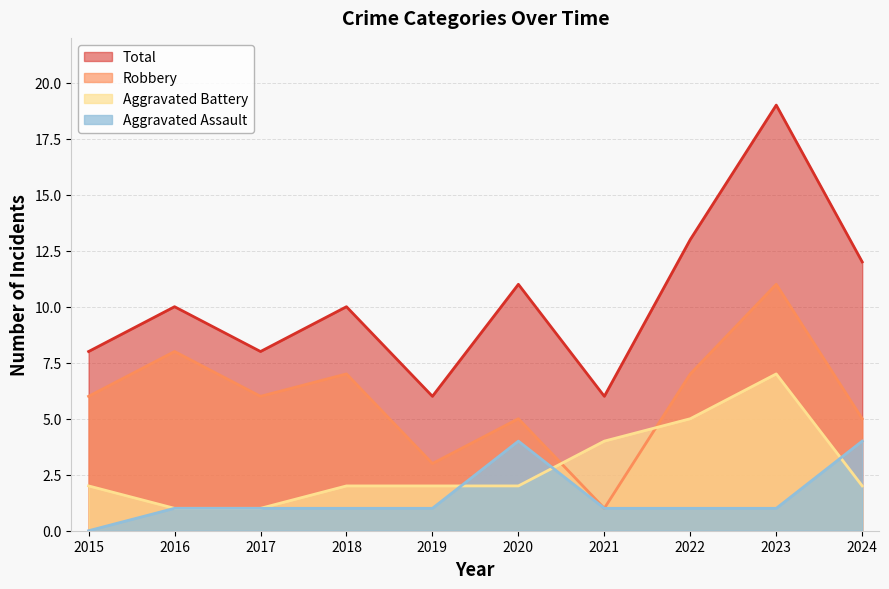

At which category is the sum across all series the highest?

2023